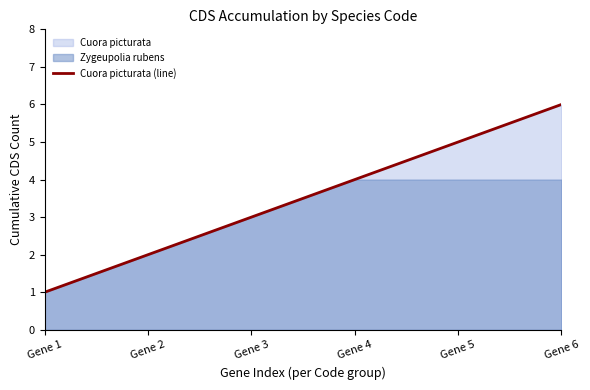

What is the difference between the values at Gene 5 and Gene 4?

1